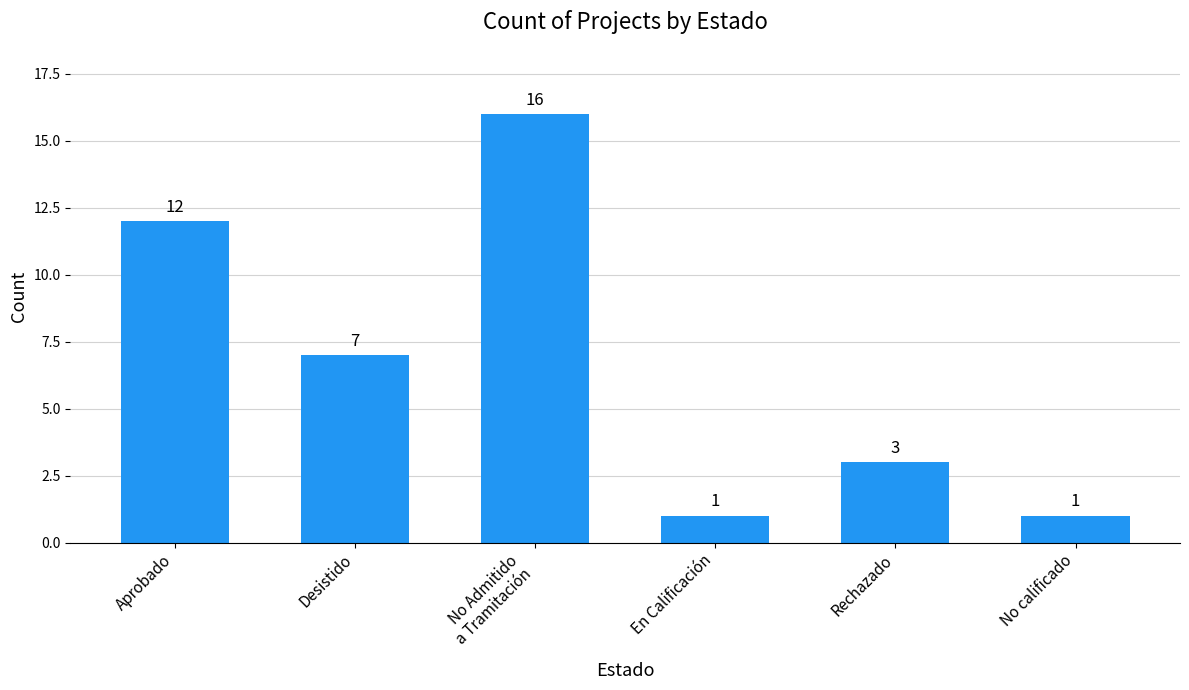

Between Desistido and No calificado, which is larger?

Desistido